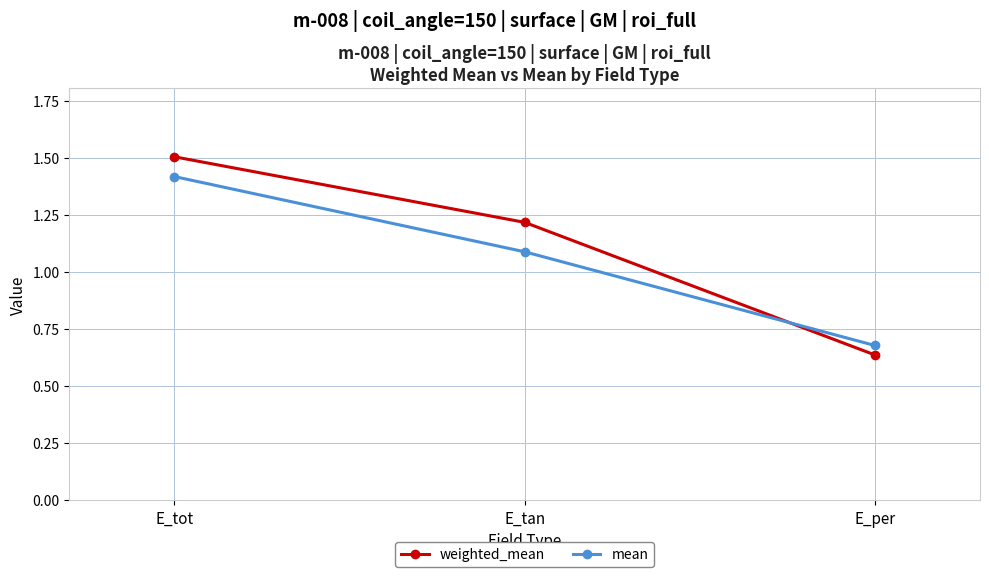

Is the value of weighted_mean at E_tan greater than the value of mean at E_per?

Yes